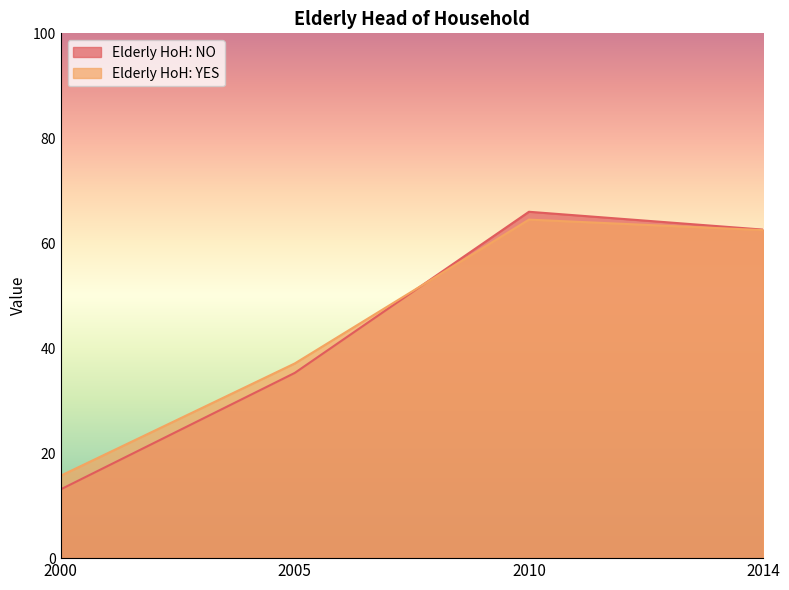

What are all the series names shown in the legend?

Elderly HoH: NO, Elderly HoH: YES